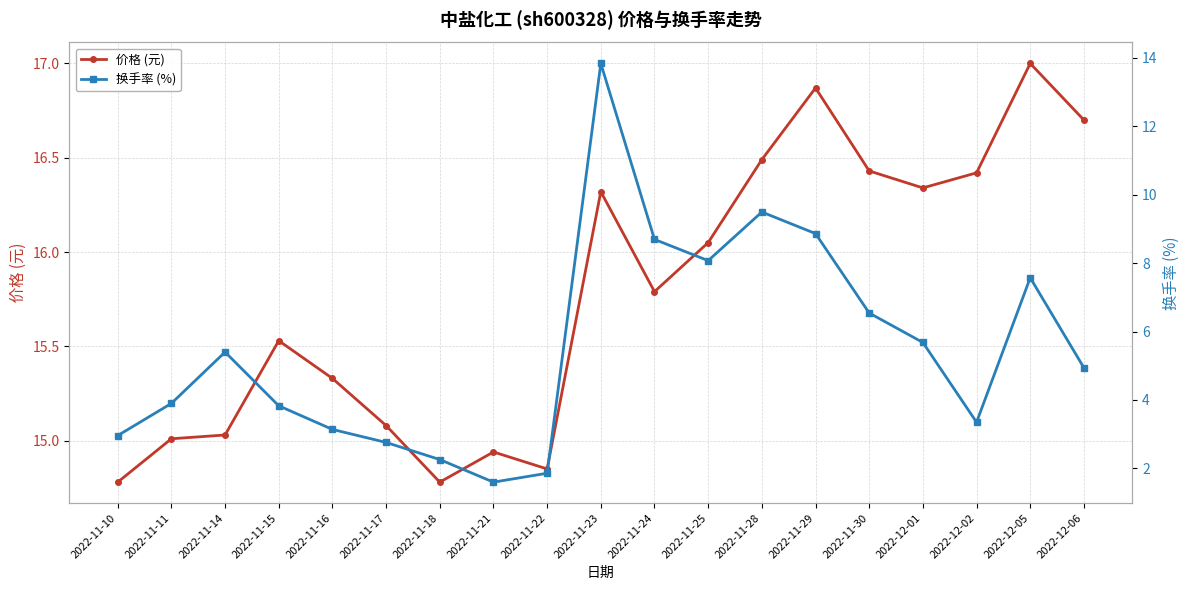

How many data points in 价格 (元) are above 15?

15